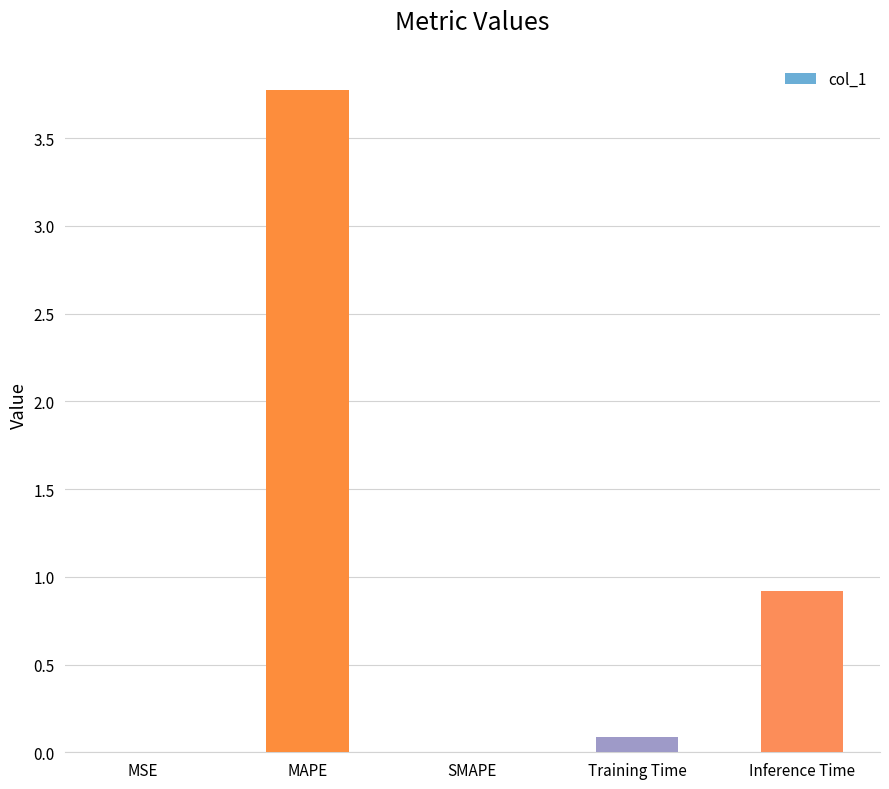

The chart shows a value of 0.2 at Inference Time. True or false?

False